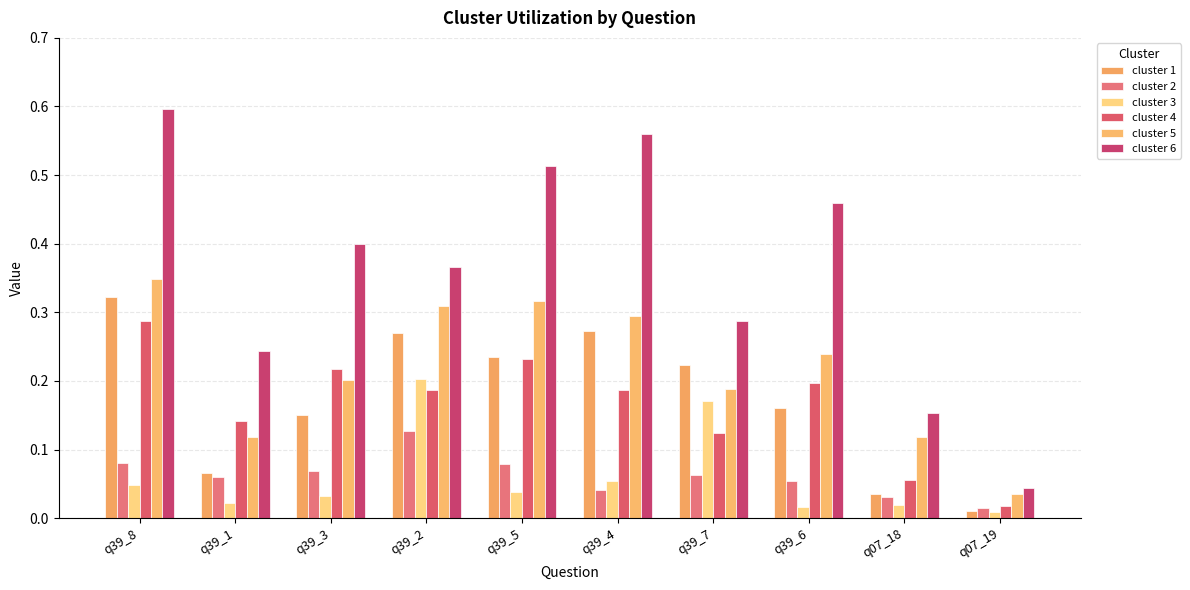

Rank the categories by cluster 1 value from lowest to highest.

q07_19, q07_18, q39_1, q39_3, q39_6, q39_7, q39_5, q39_2, q39_4, q39_8